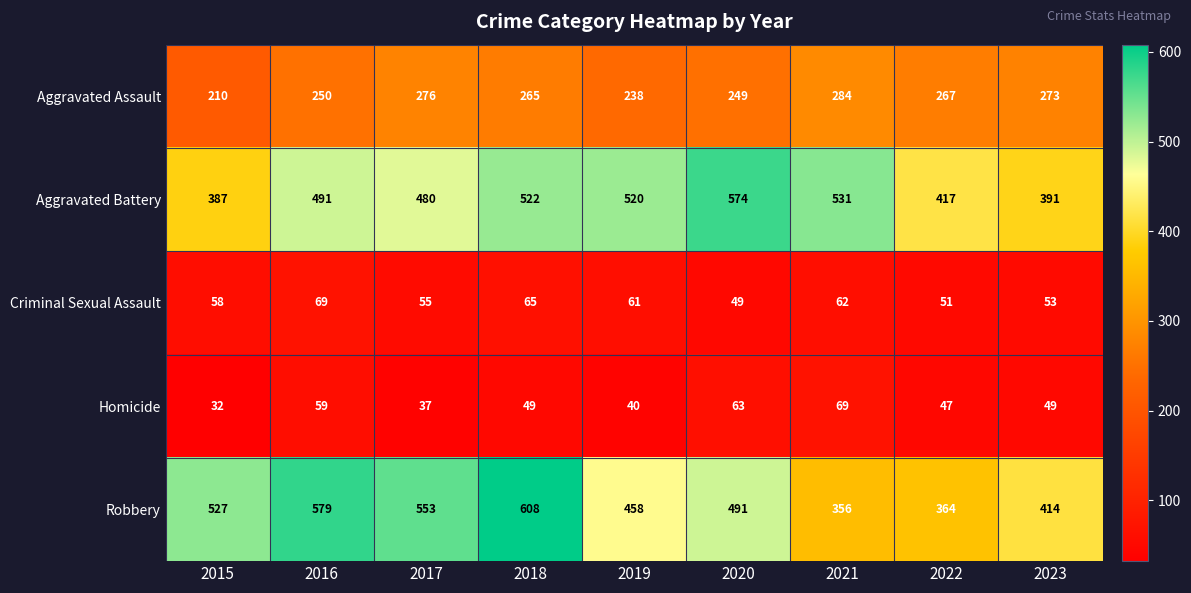

What is the minimum value for Aggravated Assault?

210